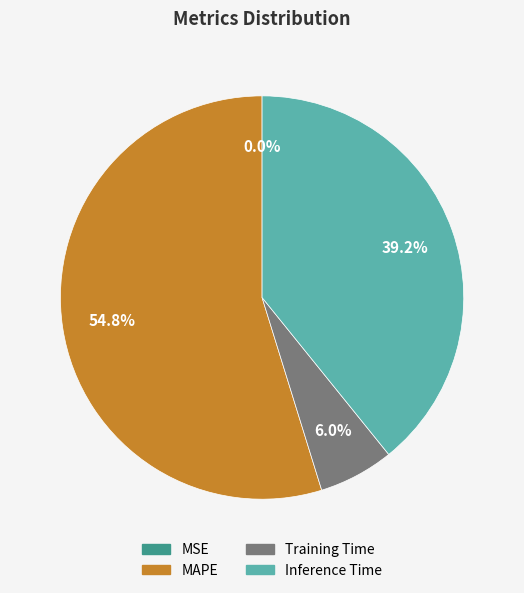

Which has a higher value, Training Time or Inference Time?

Inference Time